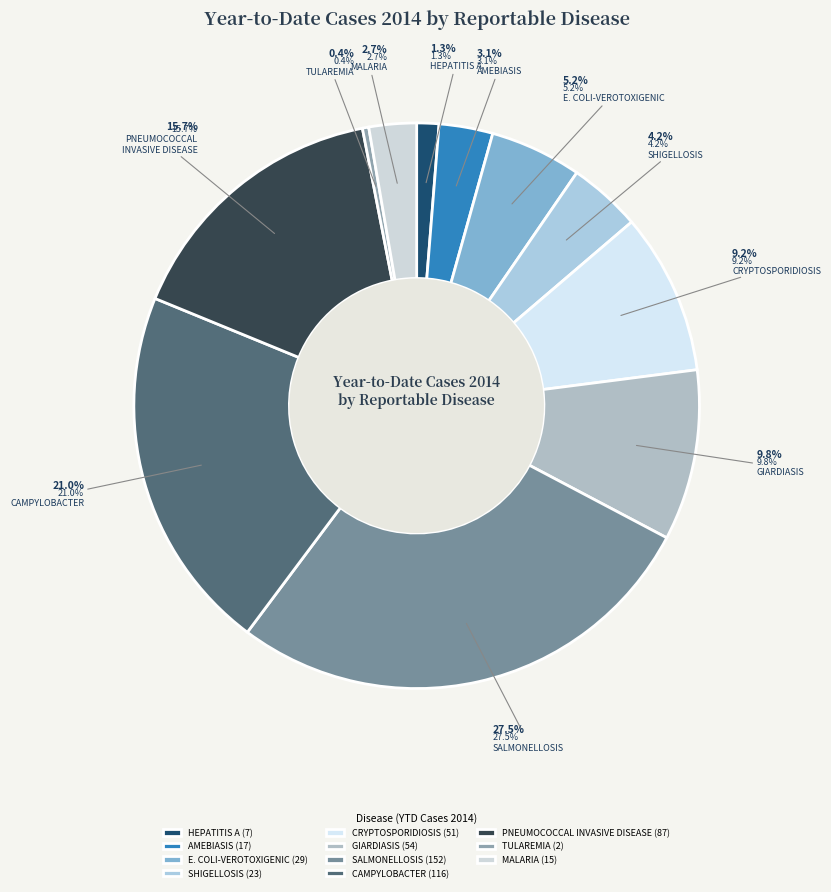

What percentage is the CAMPYLOBACTER slice, to the nearest percent?

21%